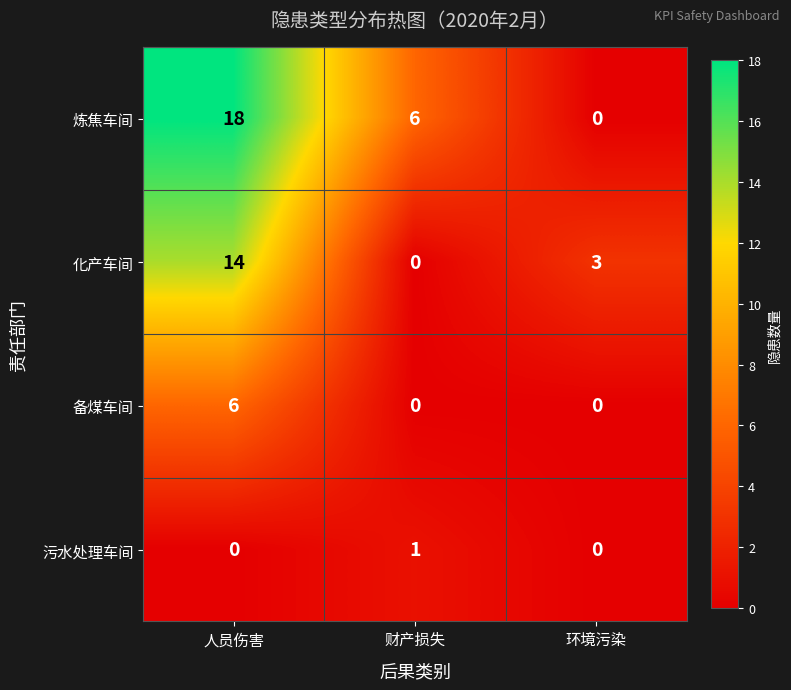

Reading left to right, list all the values displayed in this chart.

炼焦车间: 18	6	0
化产车间: 14	0	3
备煤车间: 6	0	0
污水处理车间: 0	1	0